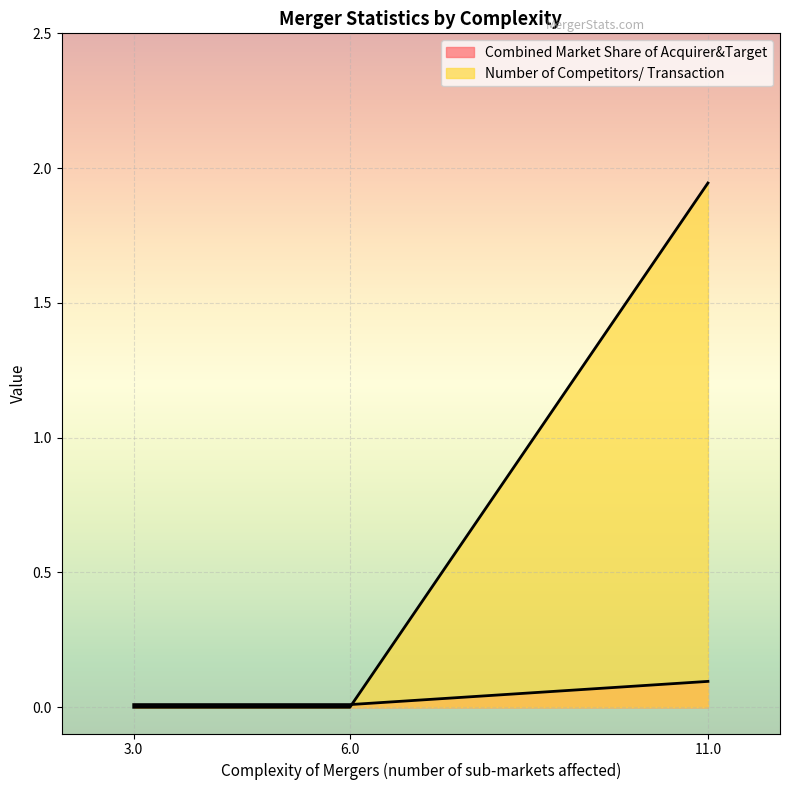

How many data points in Number of Competitors/ Transaction are above 0?

1